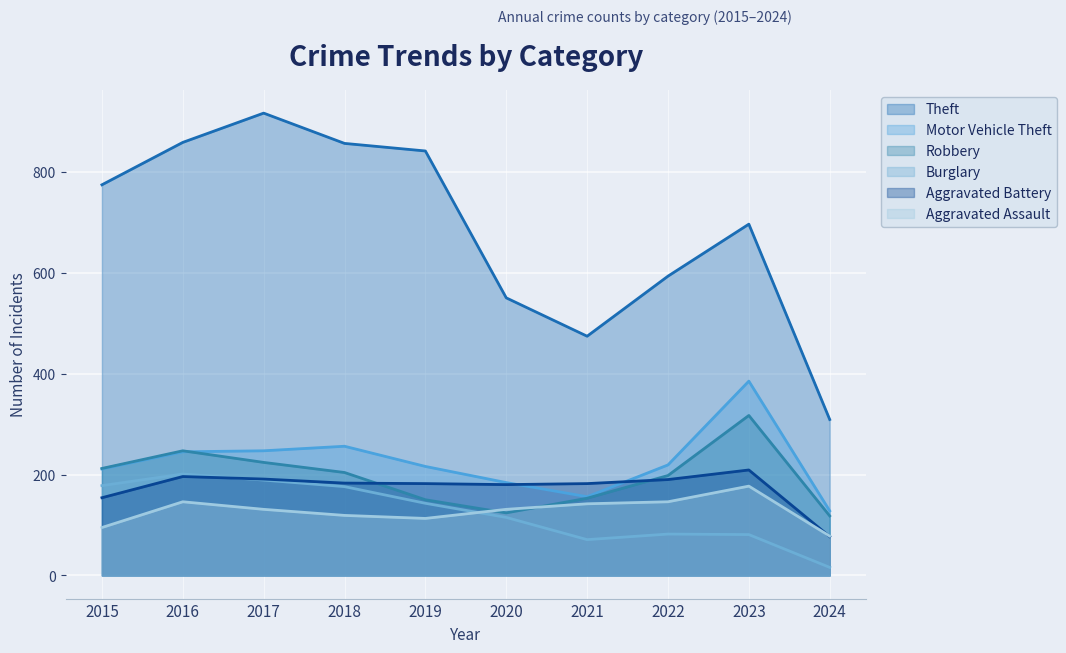

Which category has the lowest value in the Robbery series?

2024